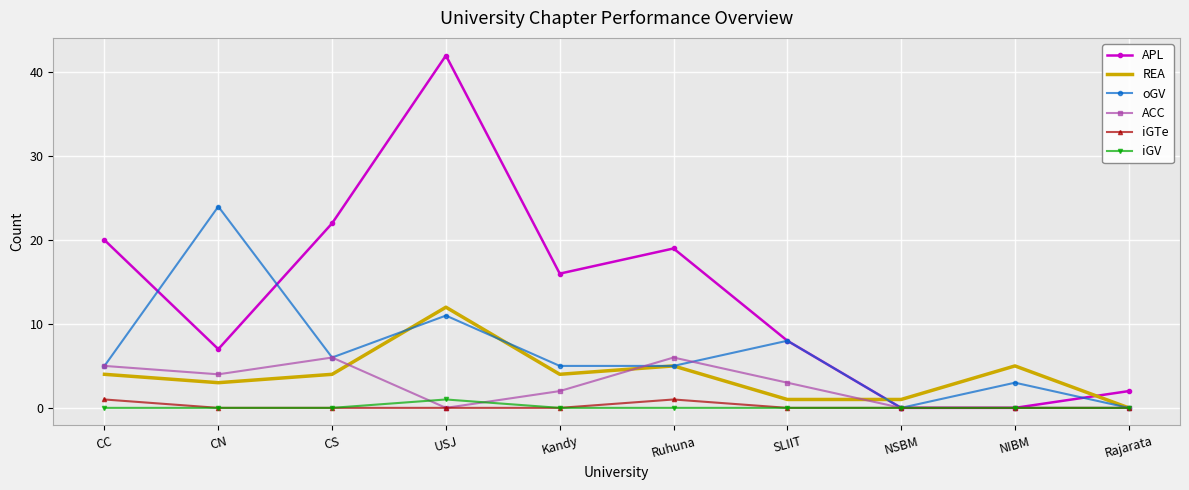

The value of iGV at SLIIT is 0. True or false?

True